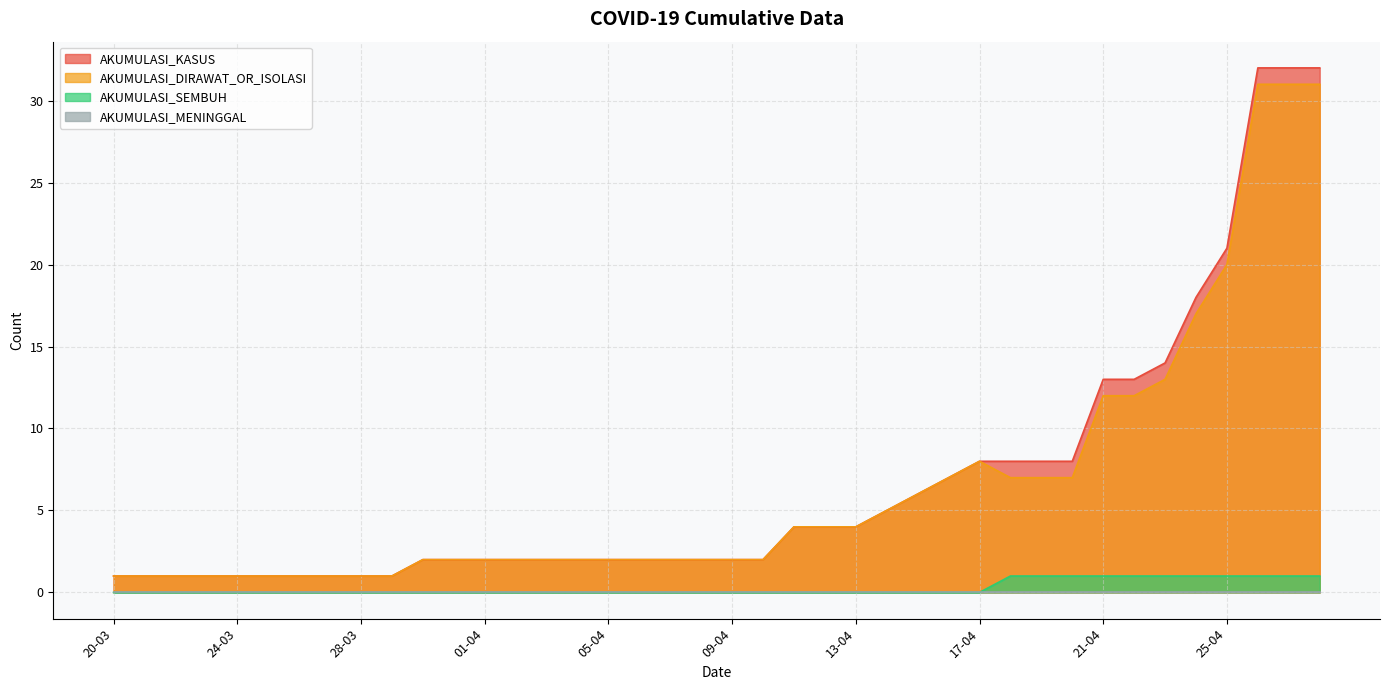

Between 13-04 and 10-04, which is larger?

13-04